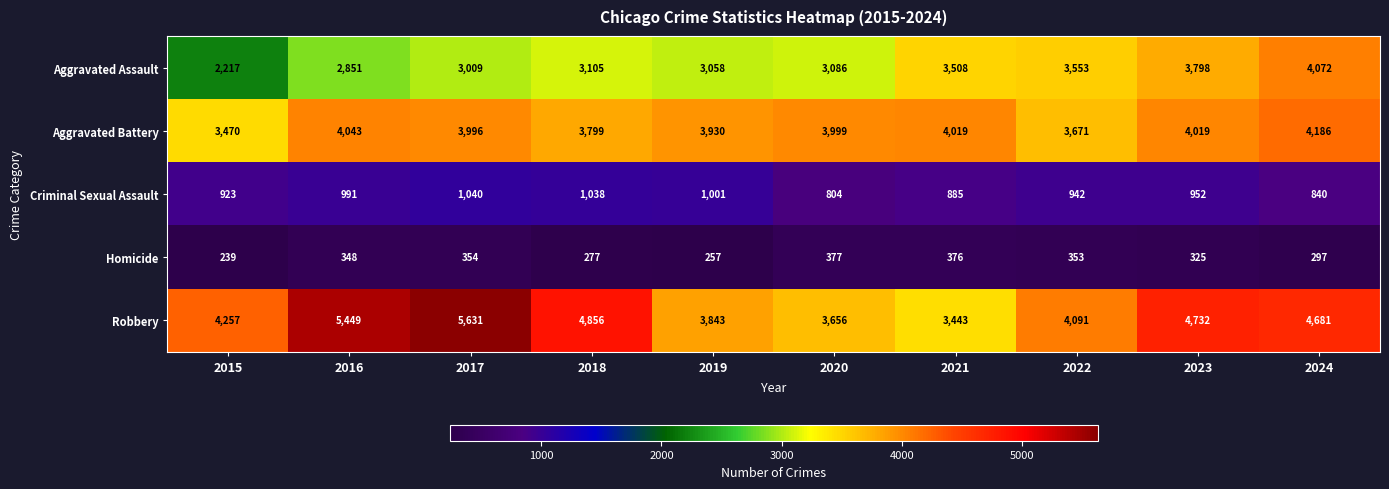

The Aggravated Battery series shows 3999 at 2020. True or false?

True